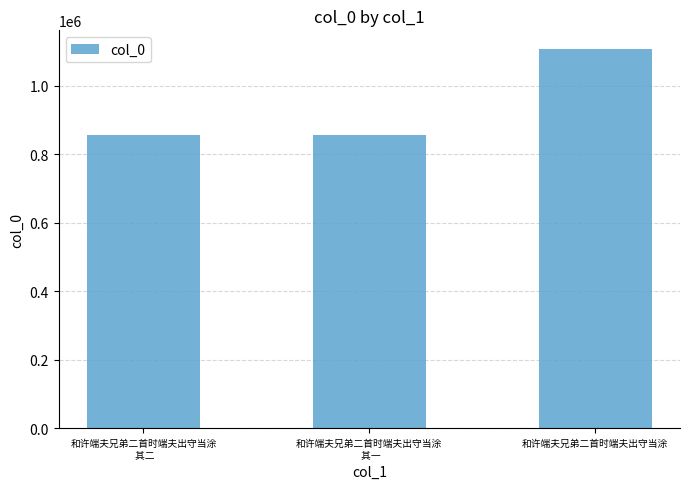

What is the label of the 3rd bar from the right?

和许端夫兄弟二首时端夫出守当涂
 其二